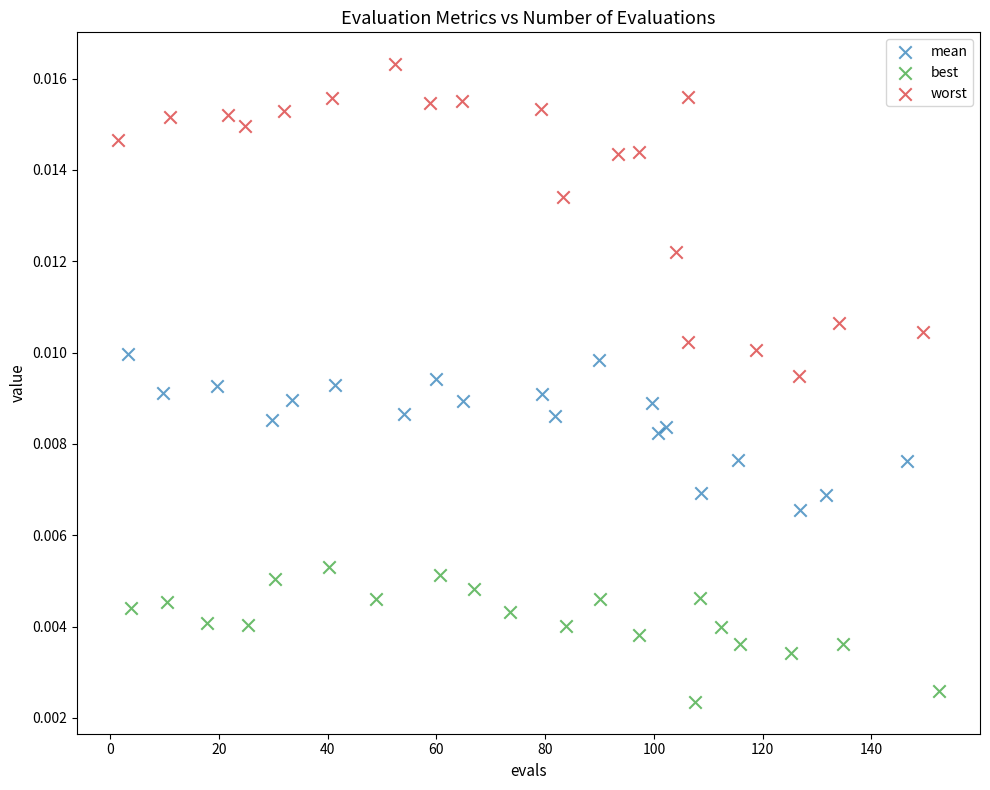

Which series has the largest Y range (max minus min)?

worst